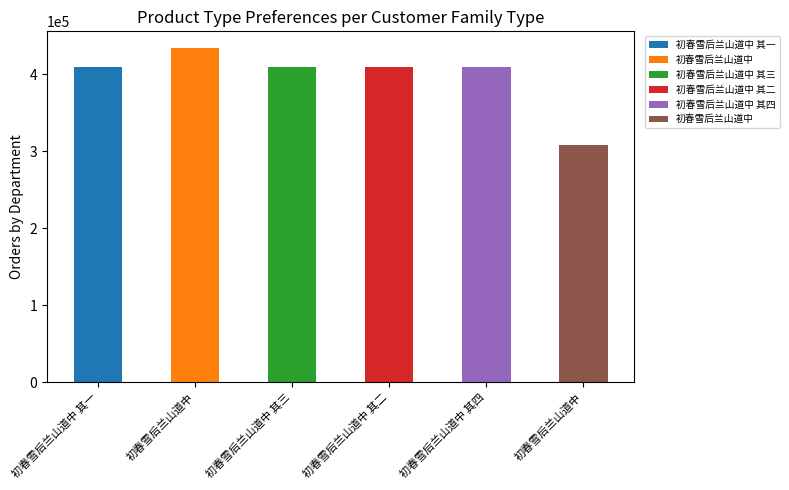

Does the chart contain stacked bars?

No